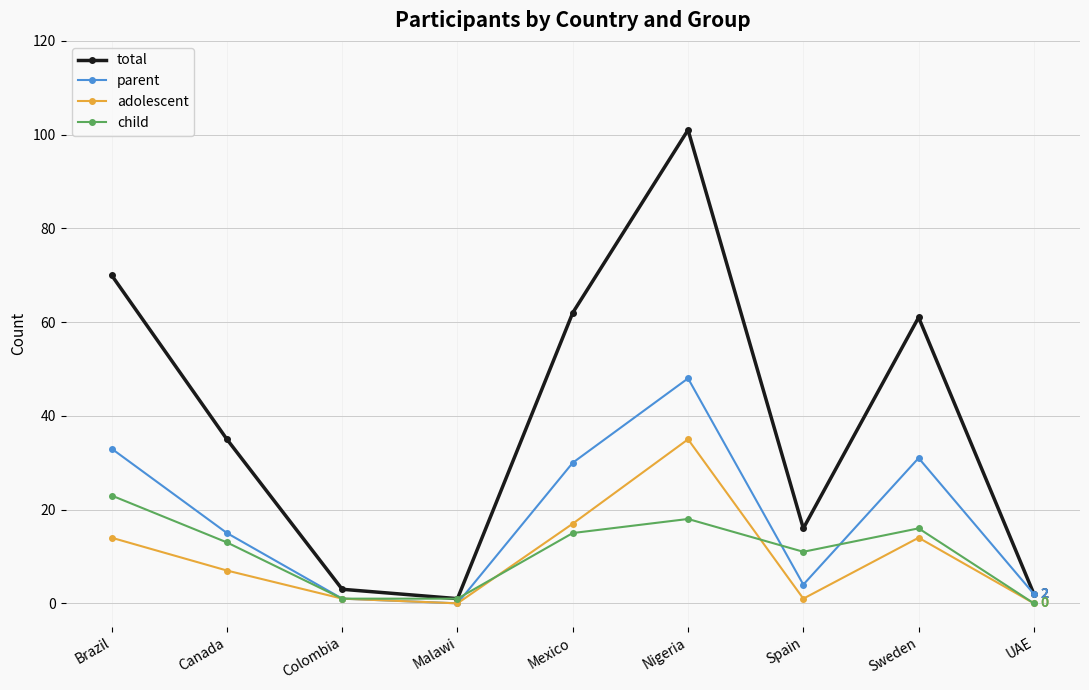

True or false: adolescent has more than 2 points higher than both neighbors.

False